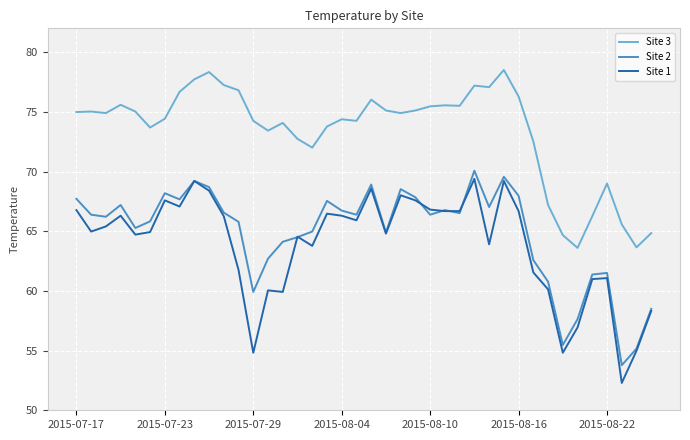

What is the greatest value displayed?

78.5